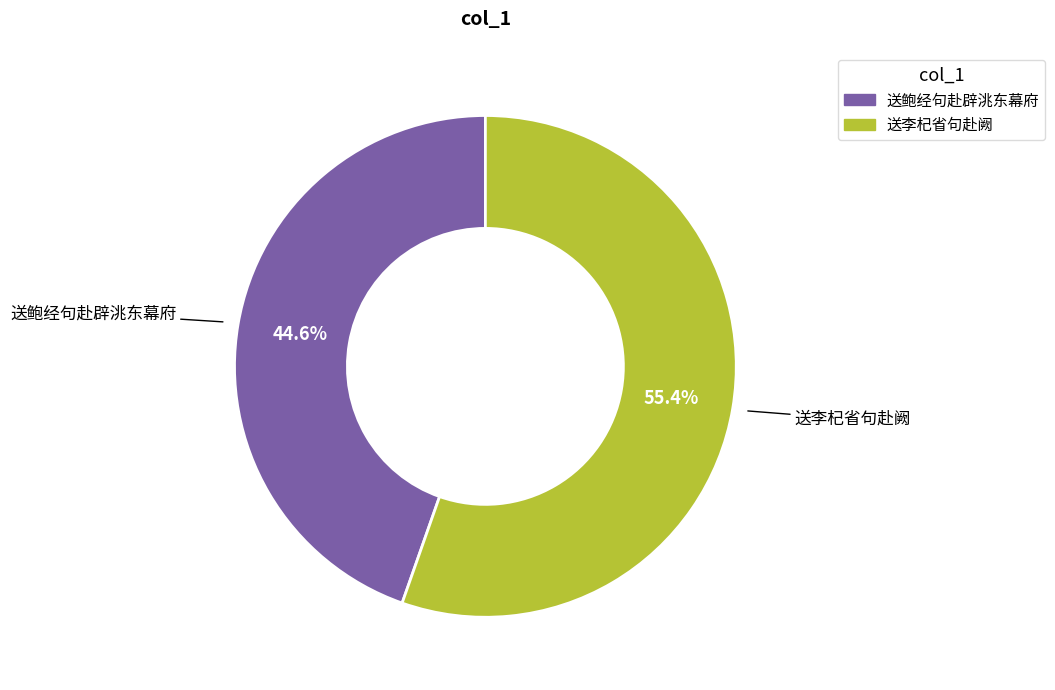

To the nearest percent, what percentage of the pie is 送李杞省句赴阙?

55%